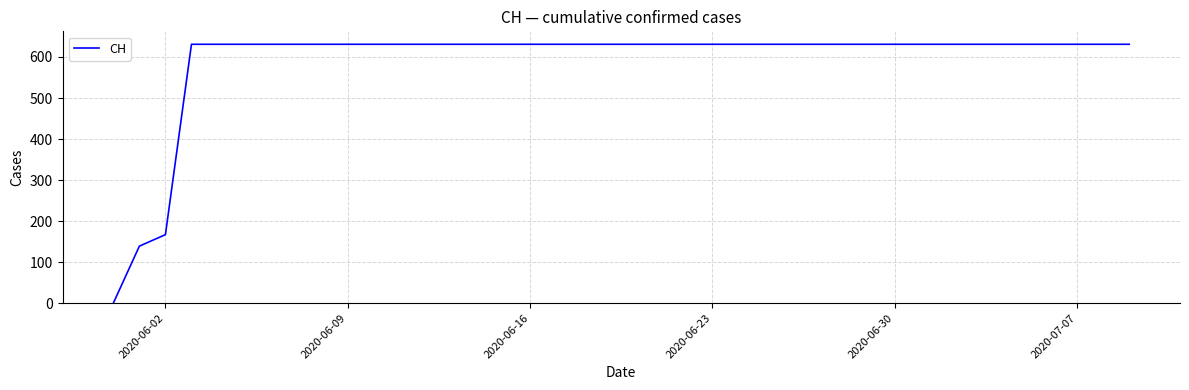

What is the difference between the maximum and minimum values?

631